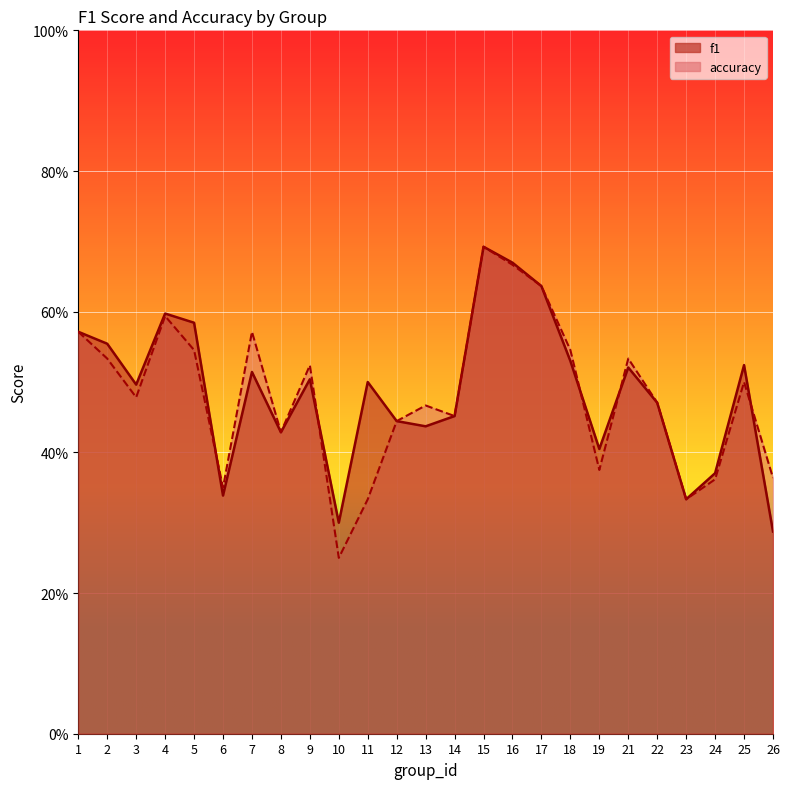

Count the number of data series in this chart.

2